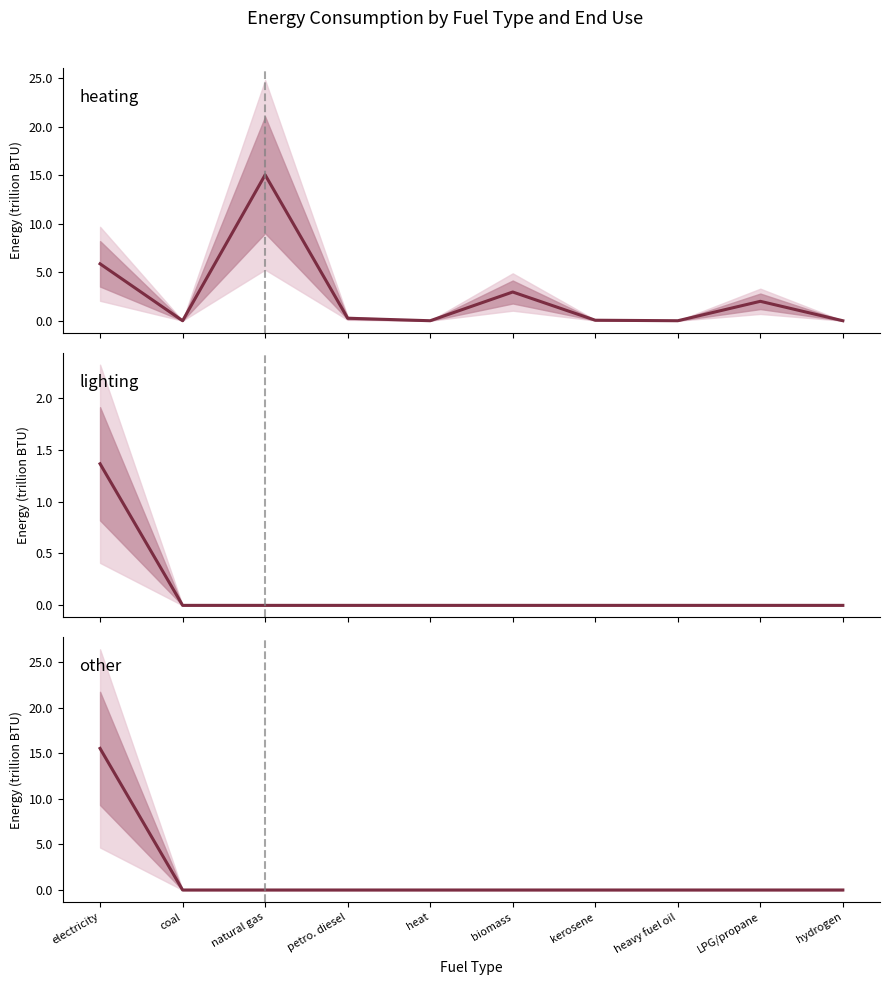

True or false: lighting and heating intersect in this chart.

False